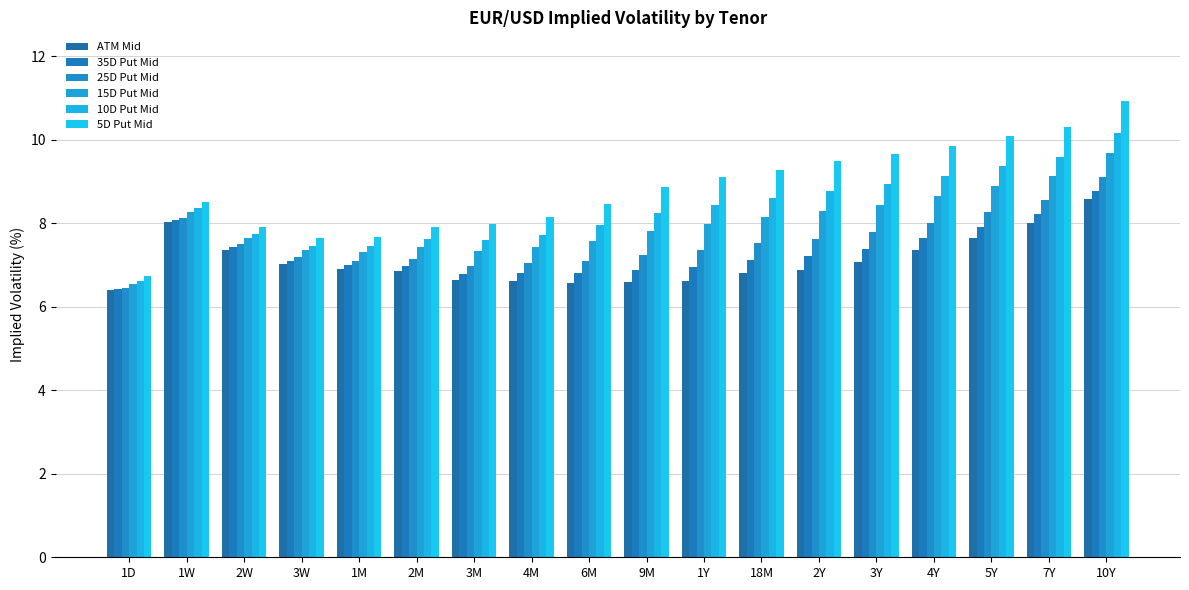

Is it true that 35D Put Mid equals 6.9 at 1Y?

True